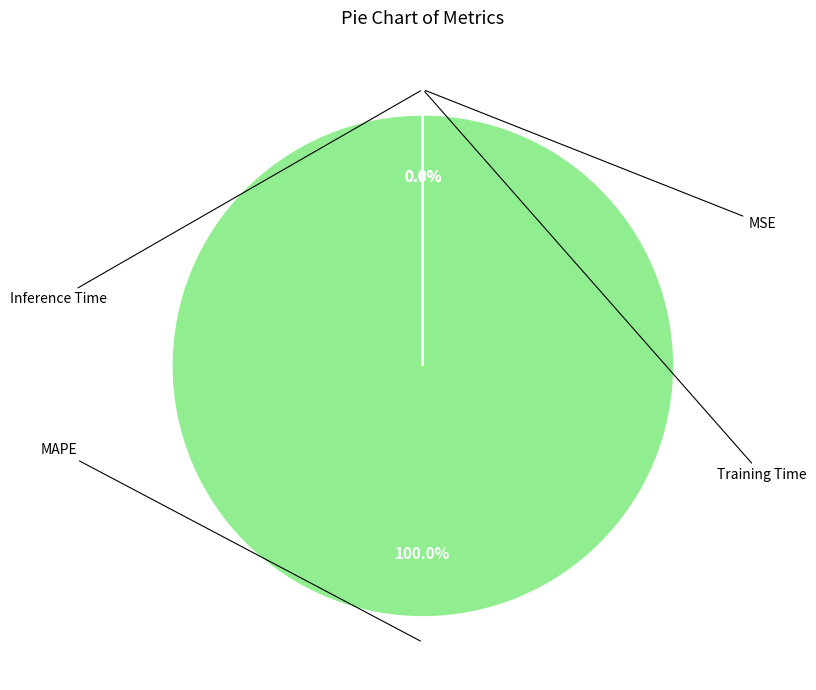

How much of the chart is everything except Training Time?

100.0%